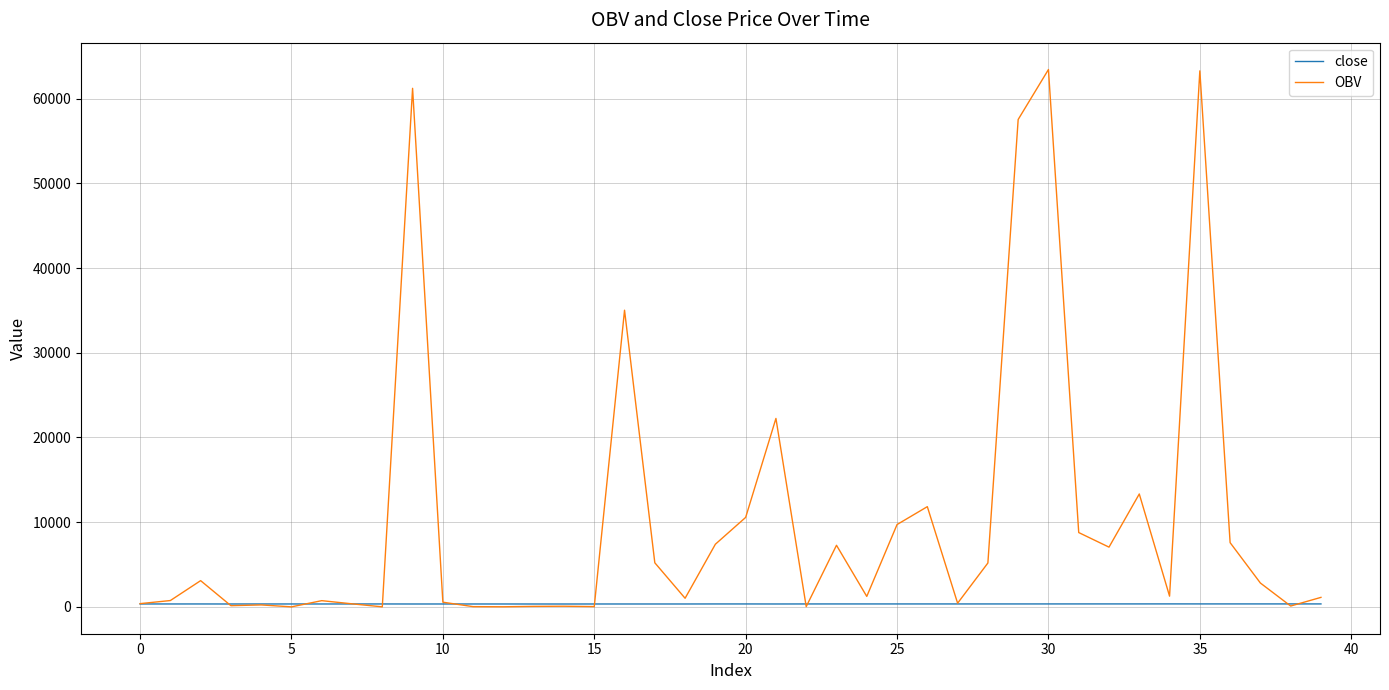

Is this an area chart (filled region under the line)?

No